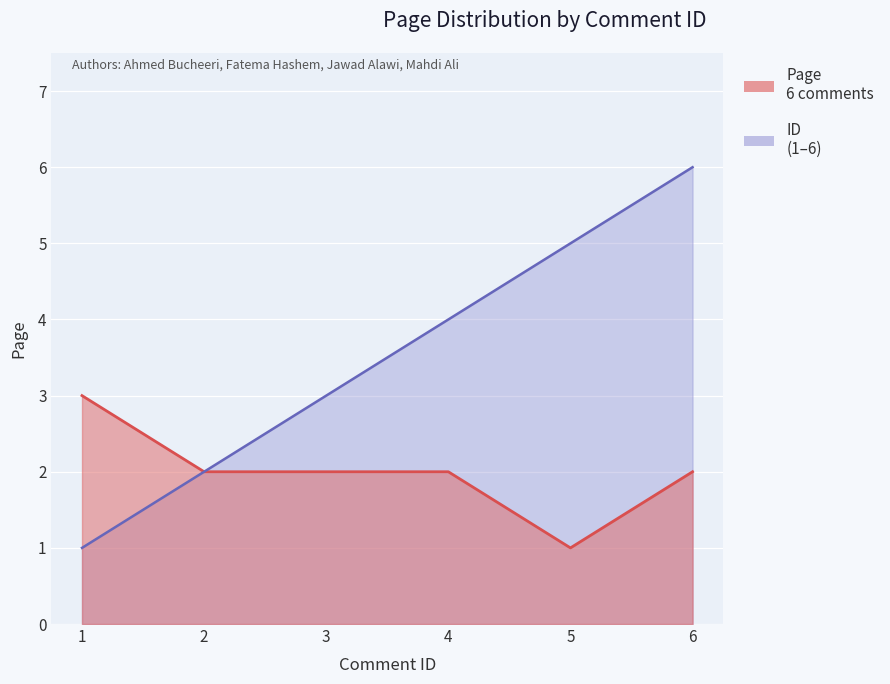

Rank the series at 3 from highest to lowest value.

ID, Page